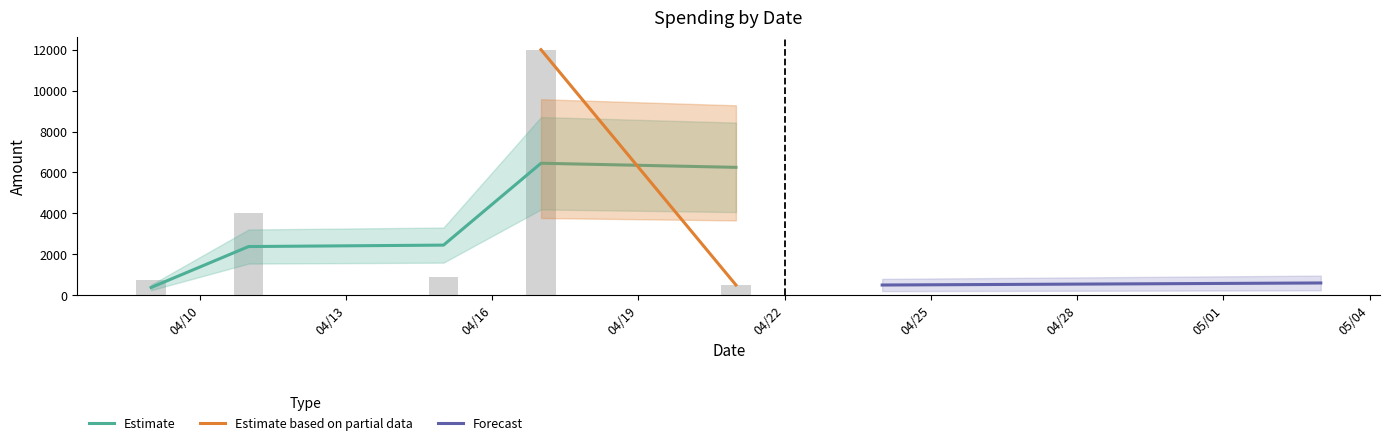

Does the chart contain any negative values?

No